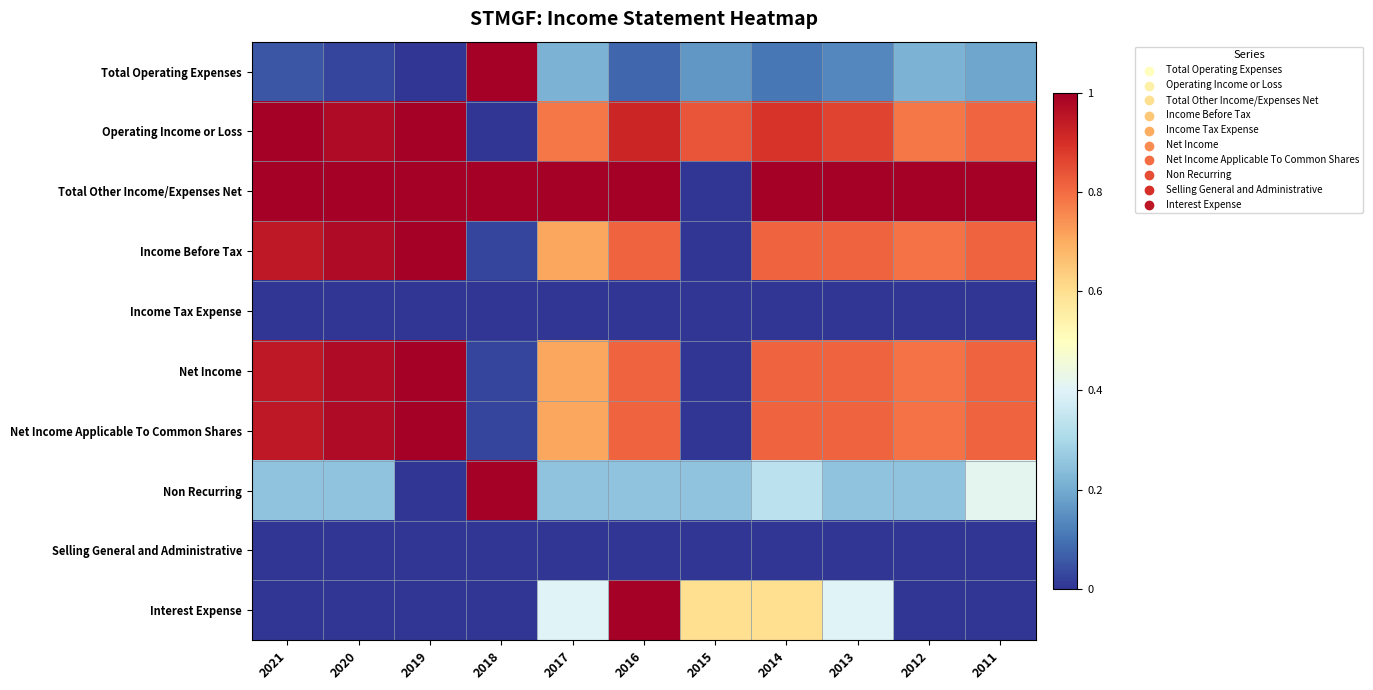

What is the difference between the highest and lowest values at 2019?

1.0